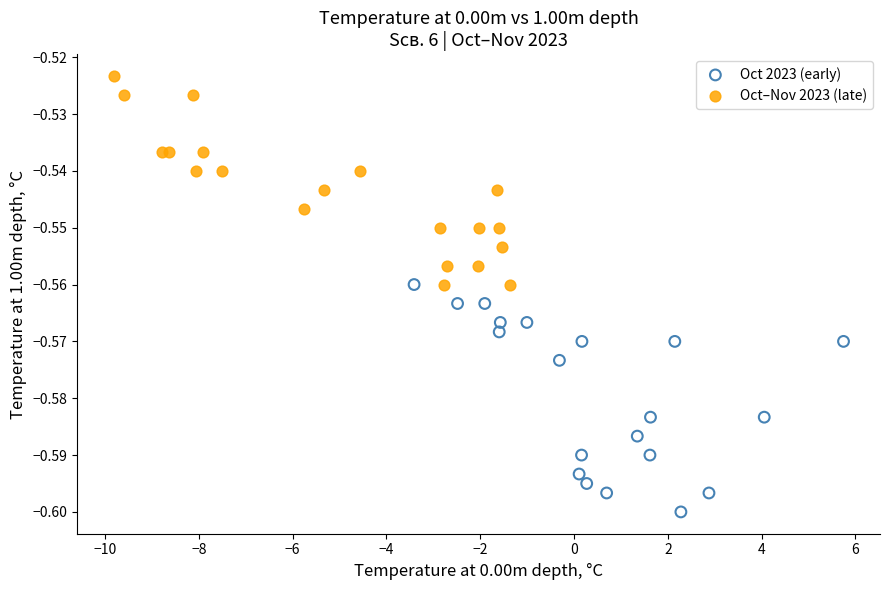

Which series contains the lowest Y value?

Oct 2023 (early)